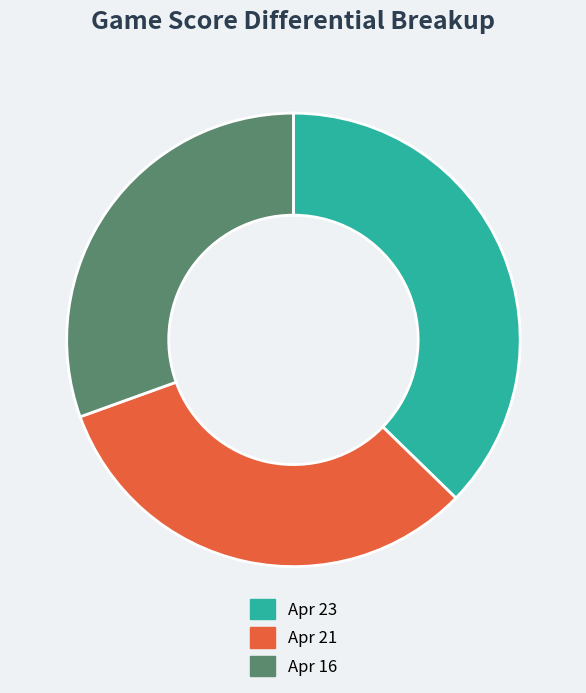

Which category has the smallest portion of the pie?

Apr 16